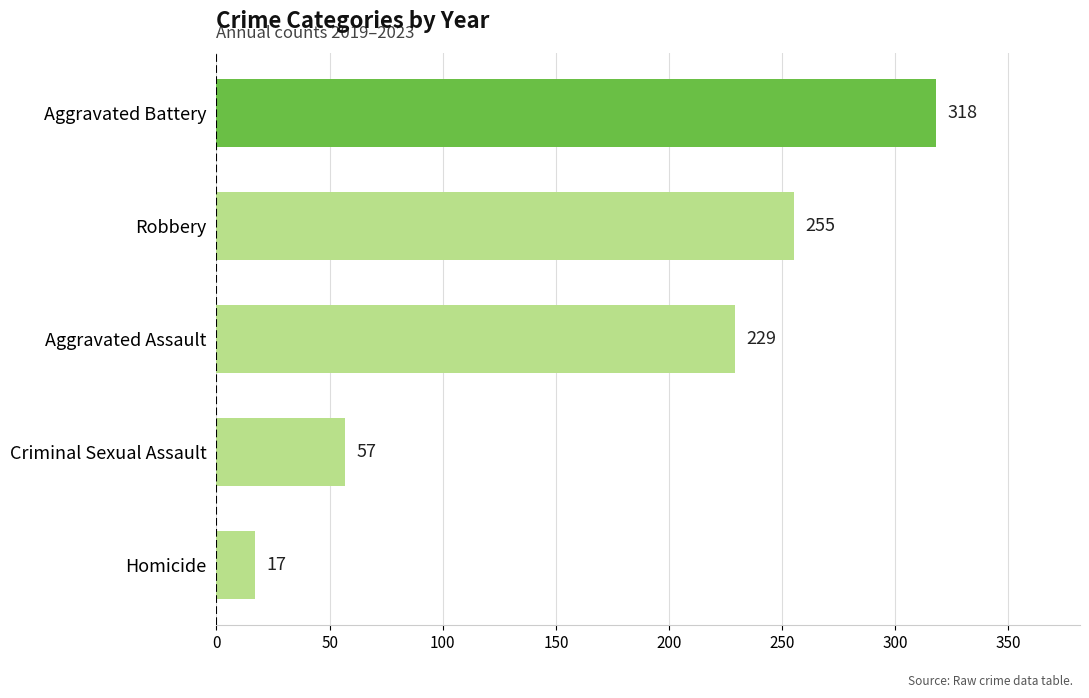

Does the chart contain any negative values?

No